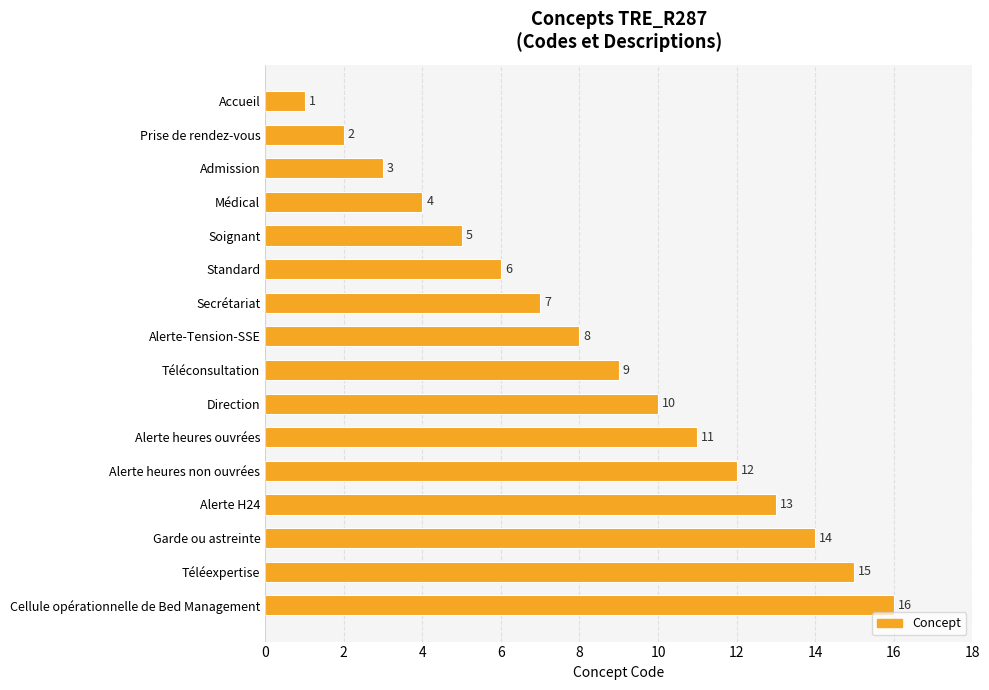

What is the approximate value at Alerte H24, to the nearest 10?

10